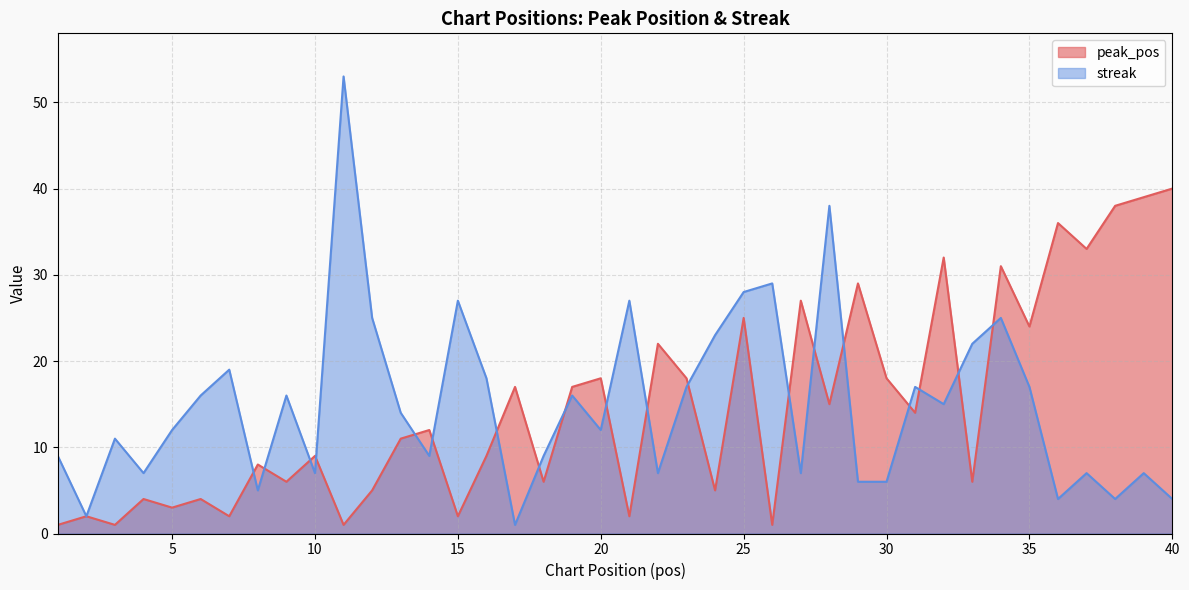

Which series has the widest spread of values?

streak